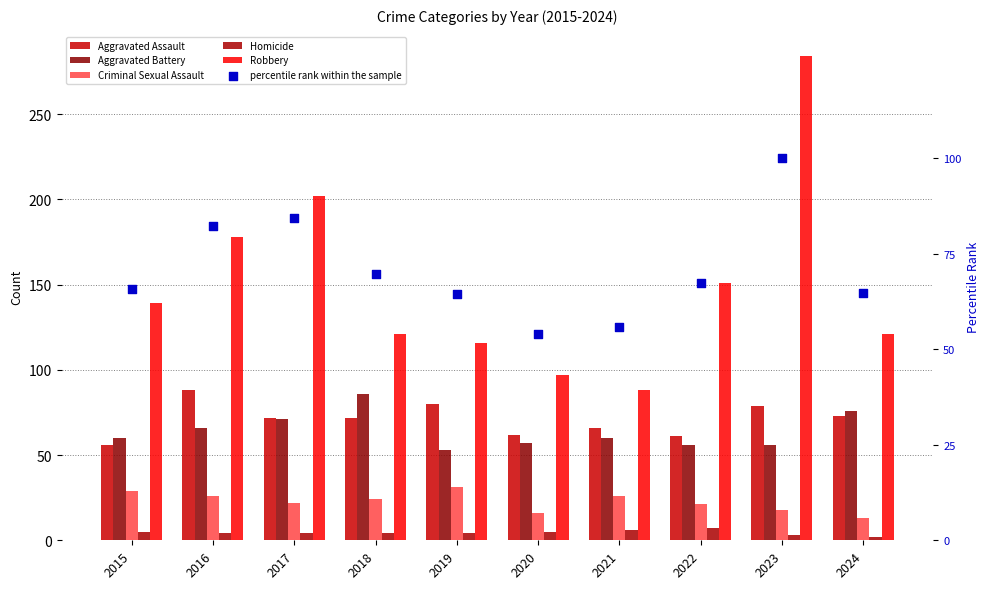

Which series reaches the maximum Y coordinate?

Robbery